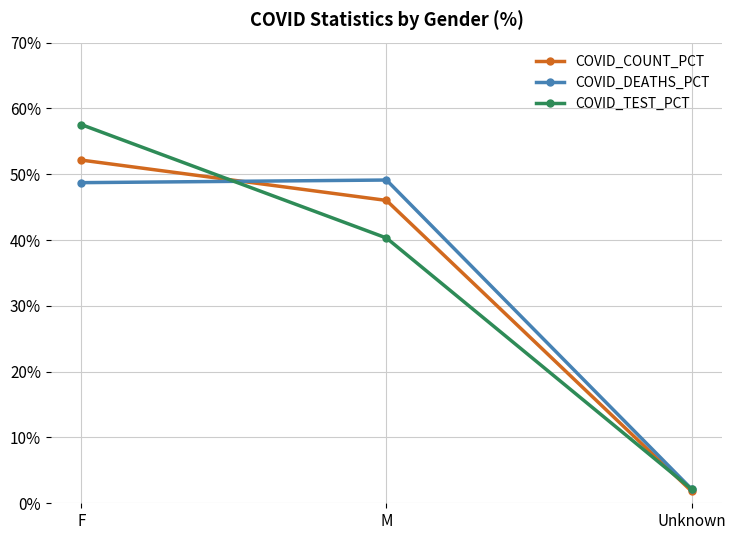

How many values in the COVID_TEST_PCT series exceed 40?

2